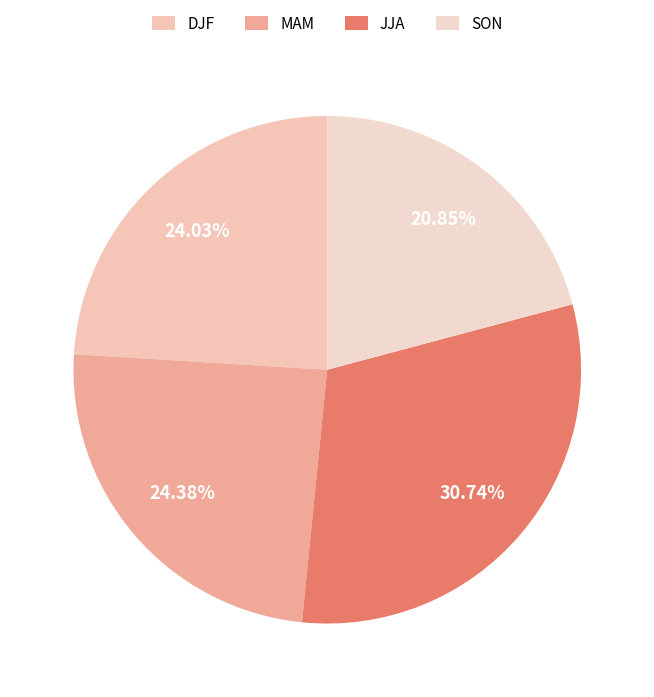

To the nearest percent, what portion does MAM represent?

24%